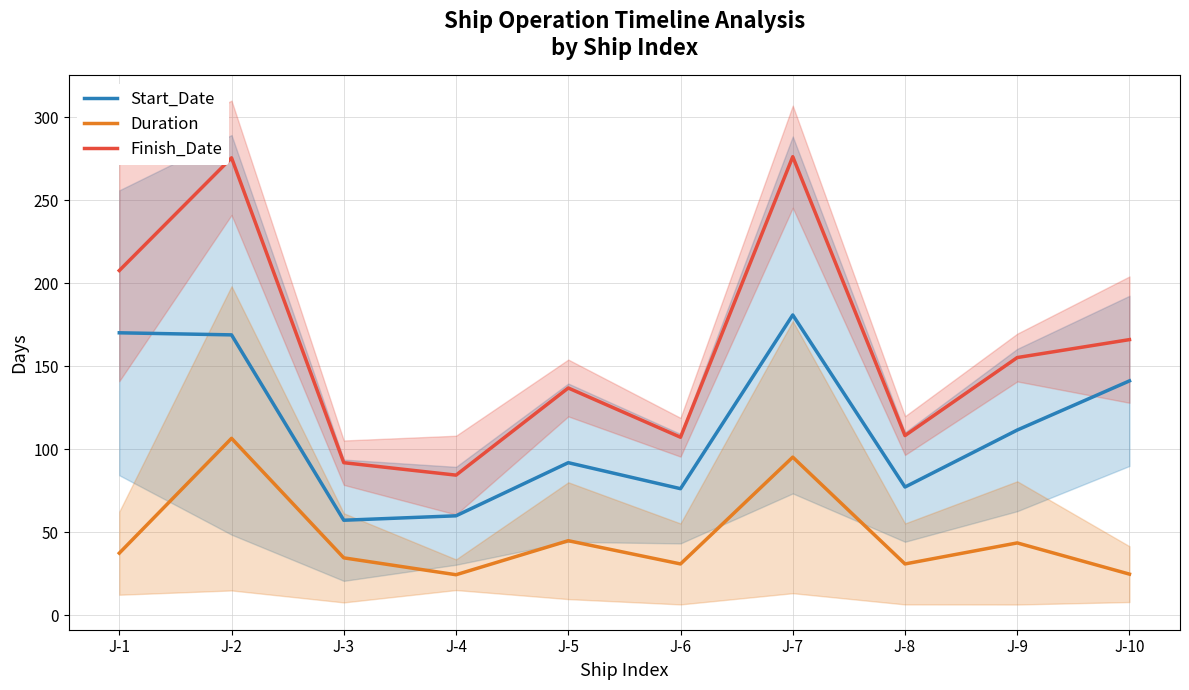

How many lines are shown in the chart?

3